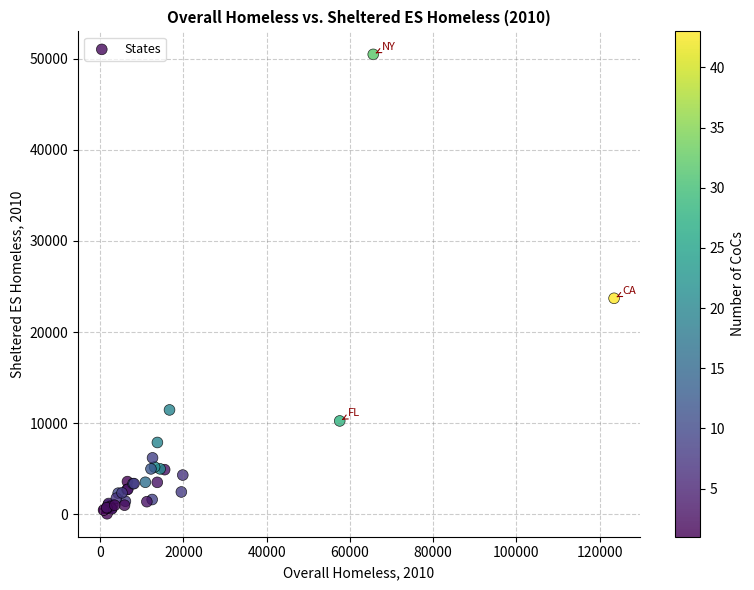

What Y value in the scatter plot is closest to 25262?

23701